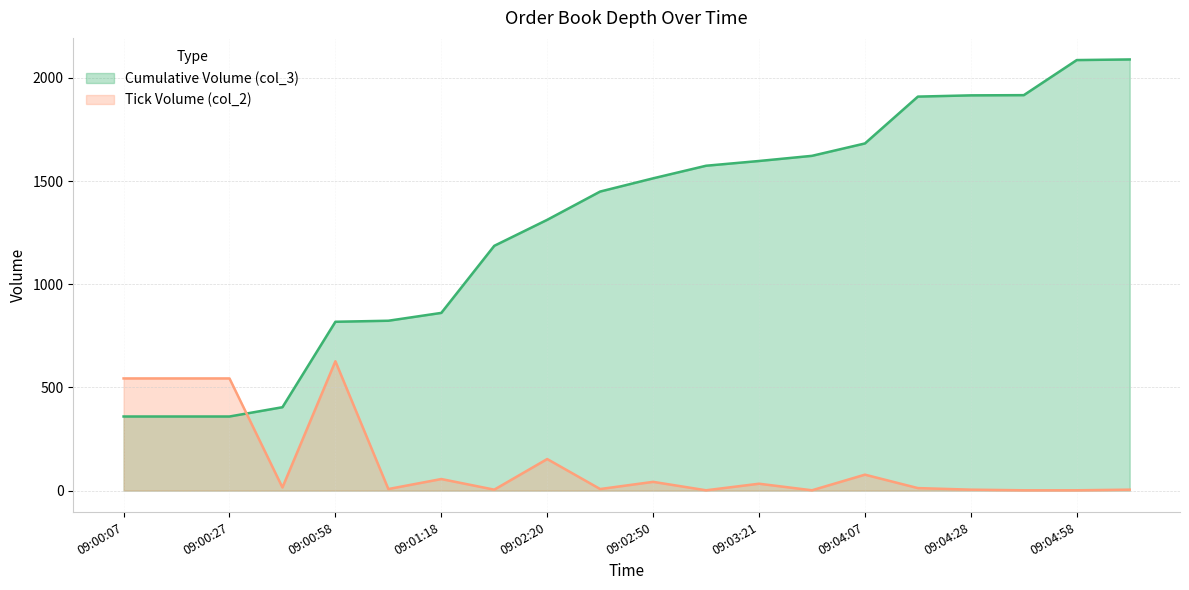

Which has a higher value, 09:04:18 or 09:00:27?

09:04:18